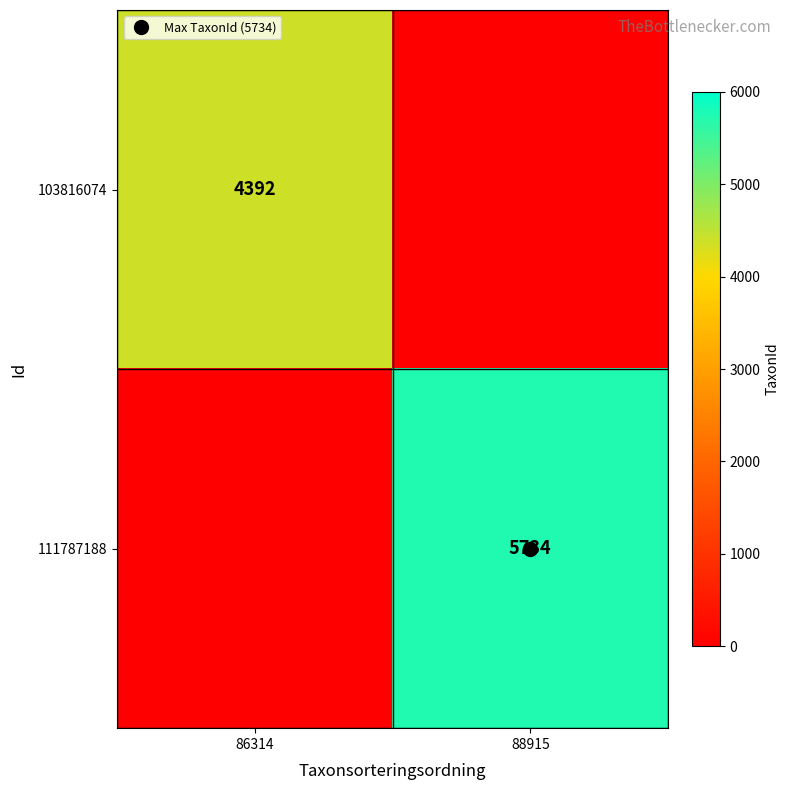

What is the total value across all series at 86314?

4392